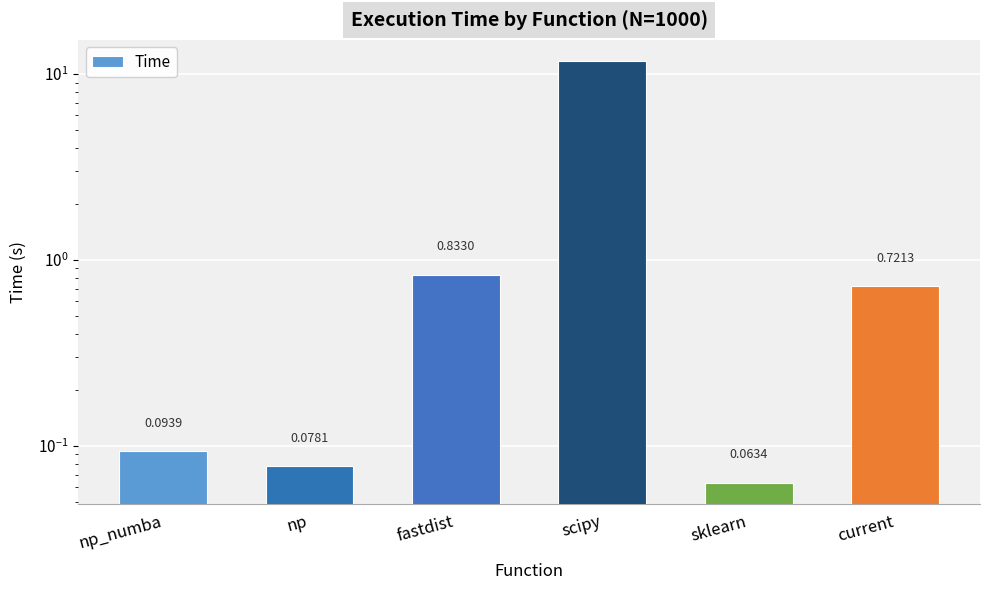

What is the difference between the maximum and minimum values?

11.7